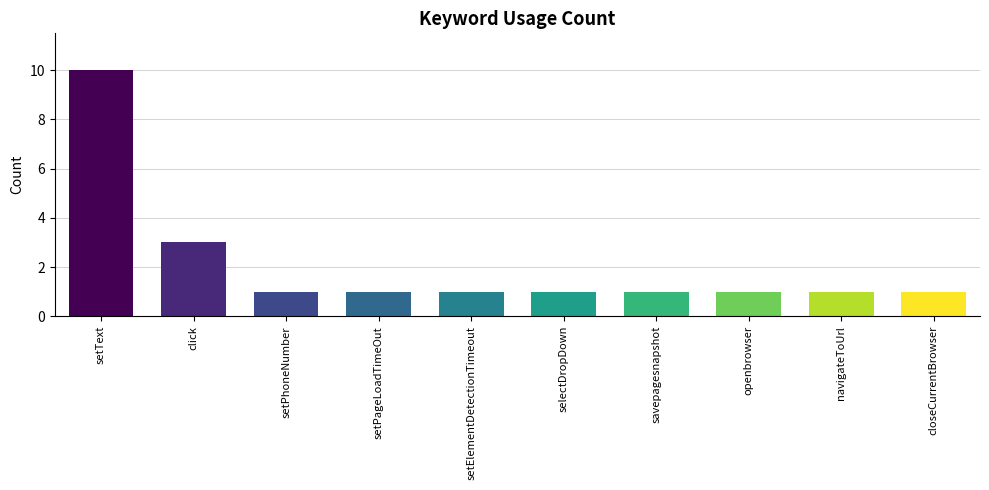

What is the greatest value displayed?

10